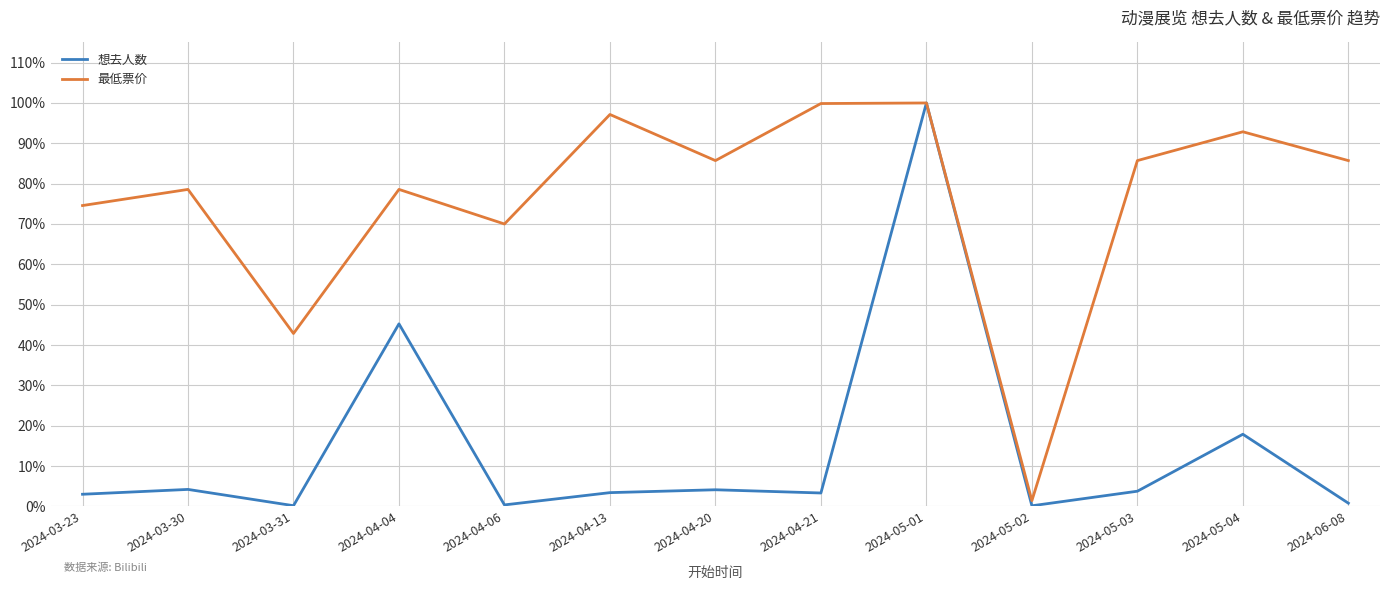

Is it true that 最低票价 equals 172.3 at 2024-04-13?

False